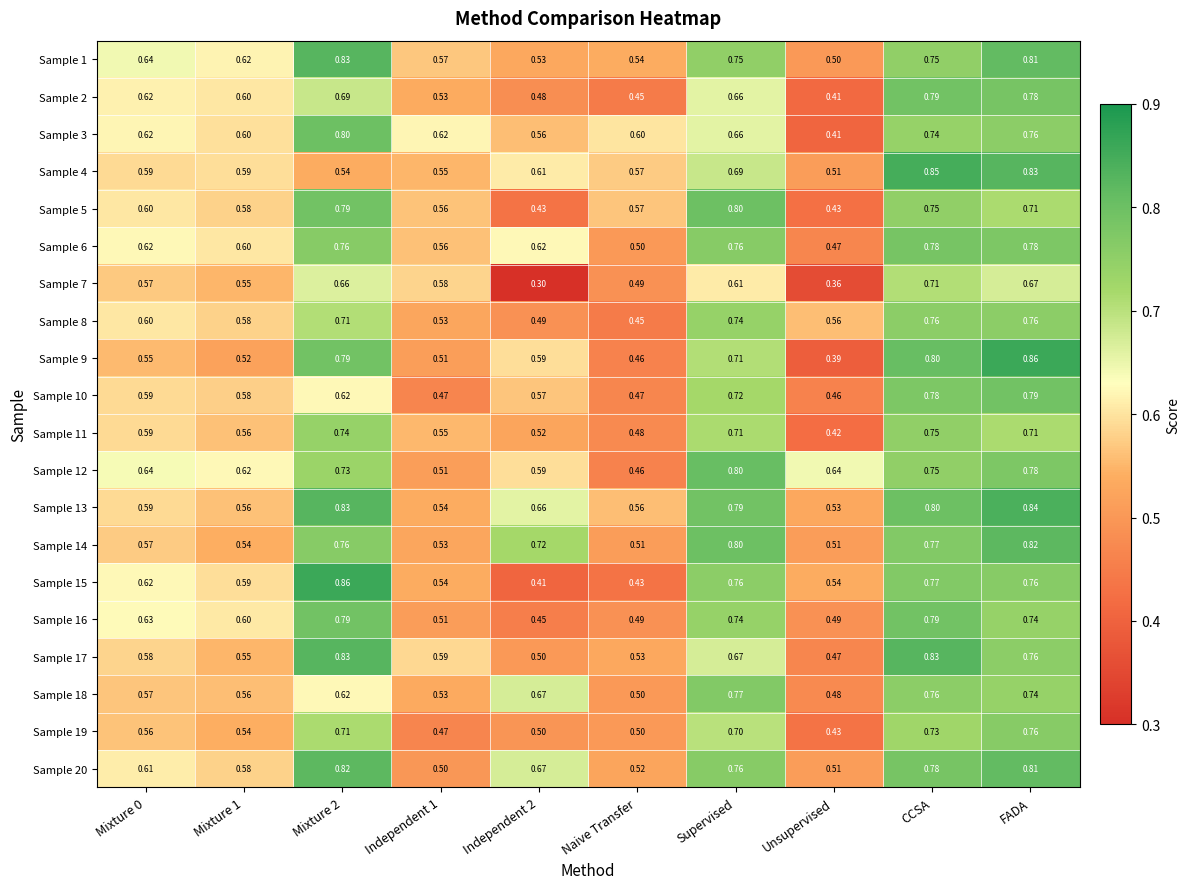

Where is Sample 4 nearest to the value 0?

Unsupervised